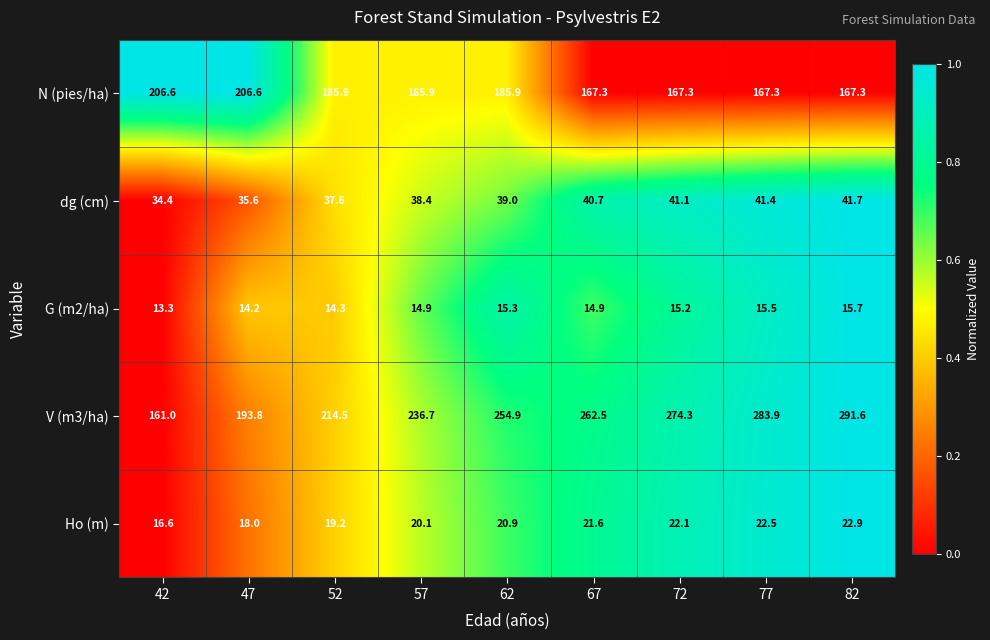

Rank the series at 67 from lowest to highest value.

G (m2/ha), Ho (m), dg (cm), N (pies/ha), V (m3/ha)